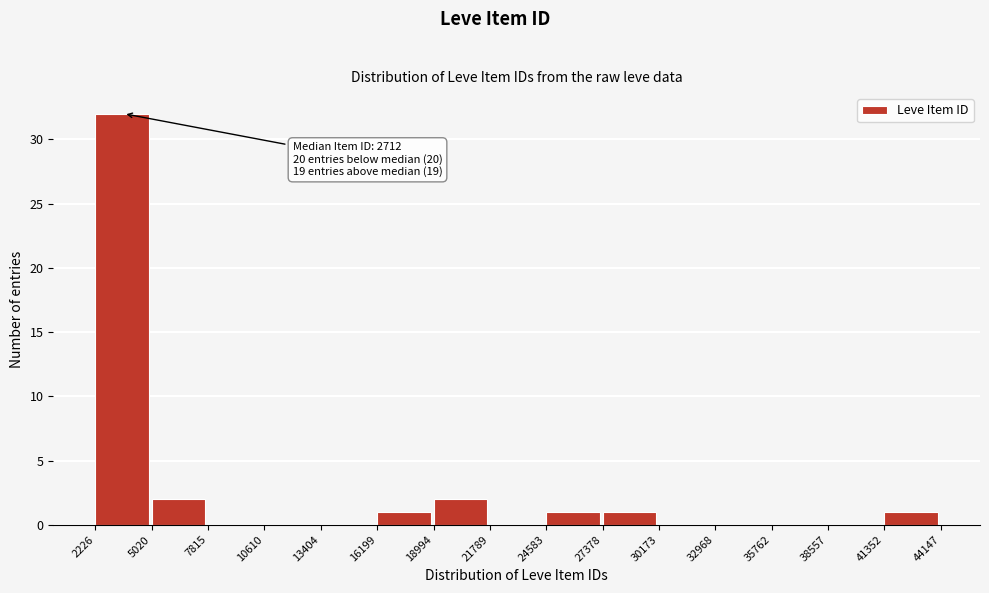

Over which range of the x-axis is the bar tallest?

2226 to 5020